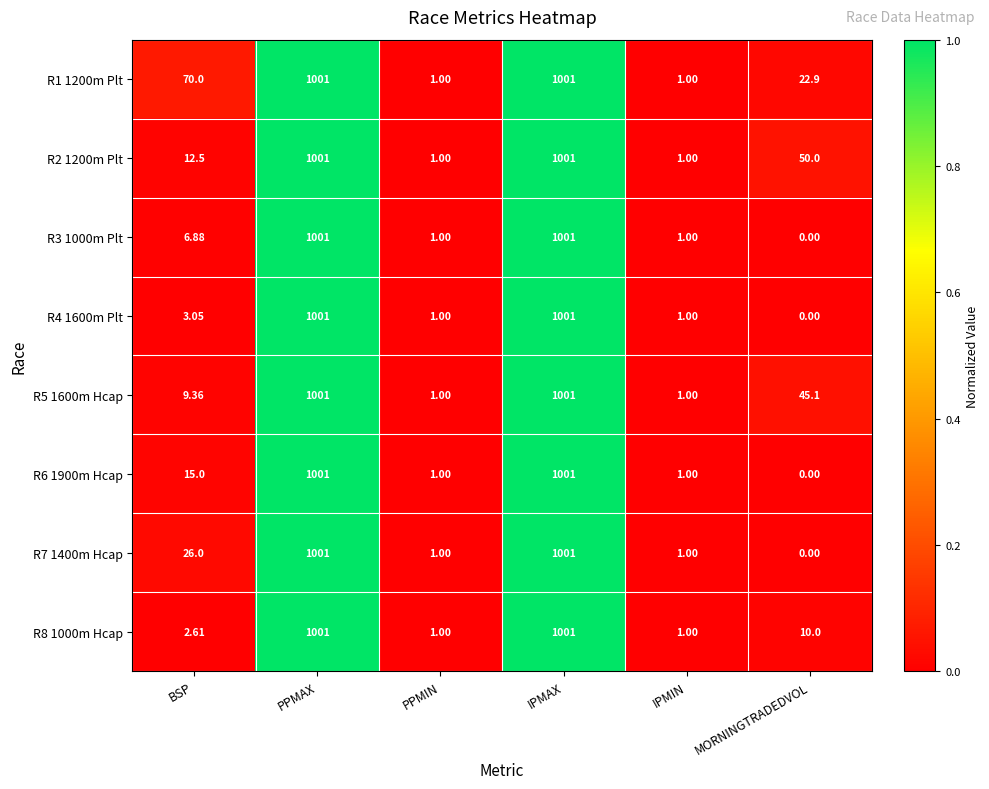

Which label corresponds to the smallest value in the chart?

MORNINGTRADEDVOL